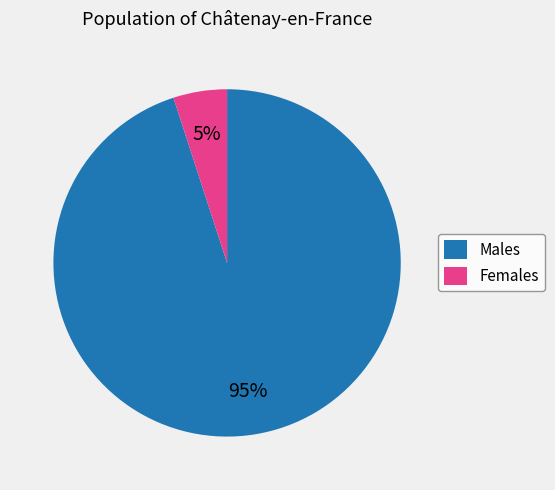

Which category has the smallest portion of the pie?

Females